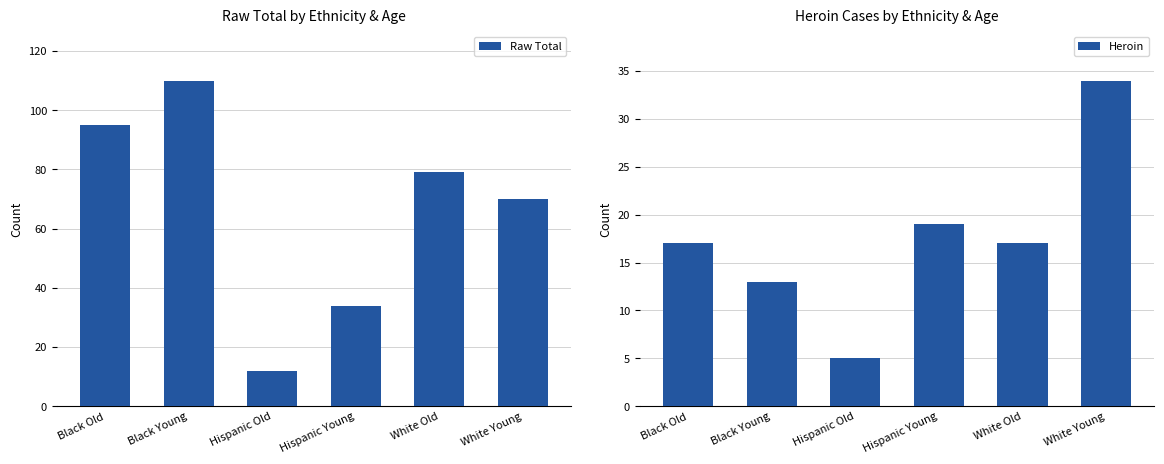

At which label does Raw Total reach its peak?

Black Young